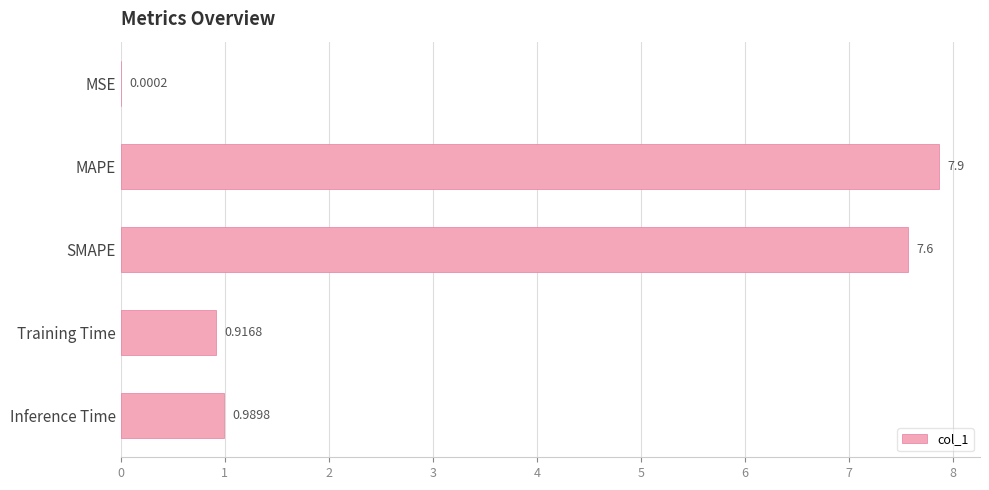

Are the bars horizontal?

Yes